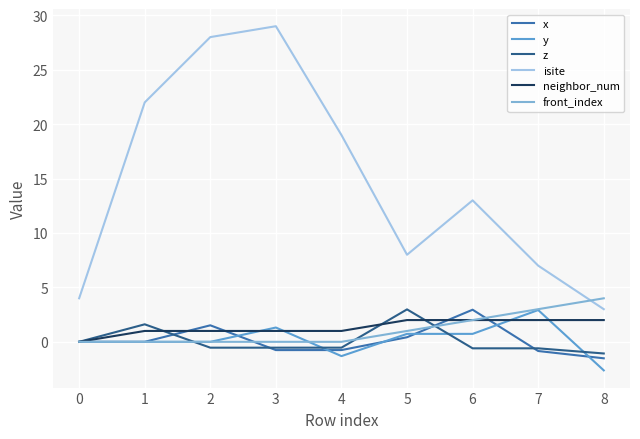

Which series has the largest range (max minus min)?

isite